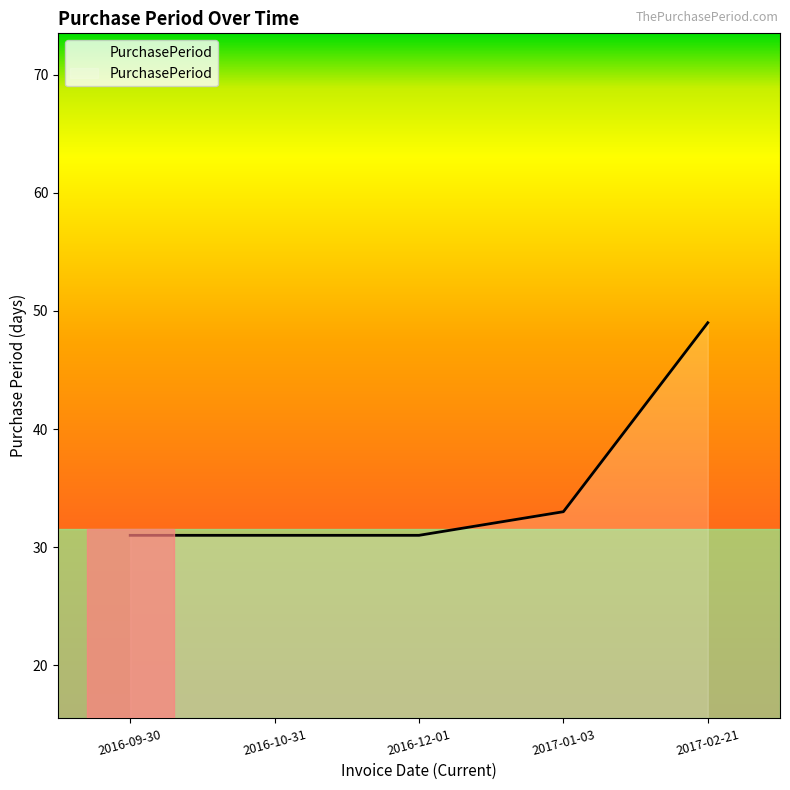

What position from the left is 2017-01-03?

4